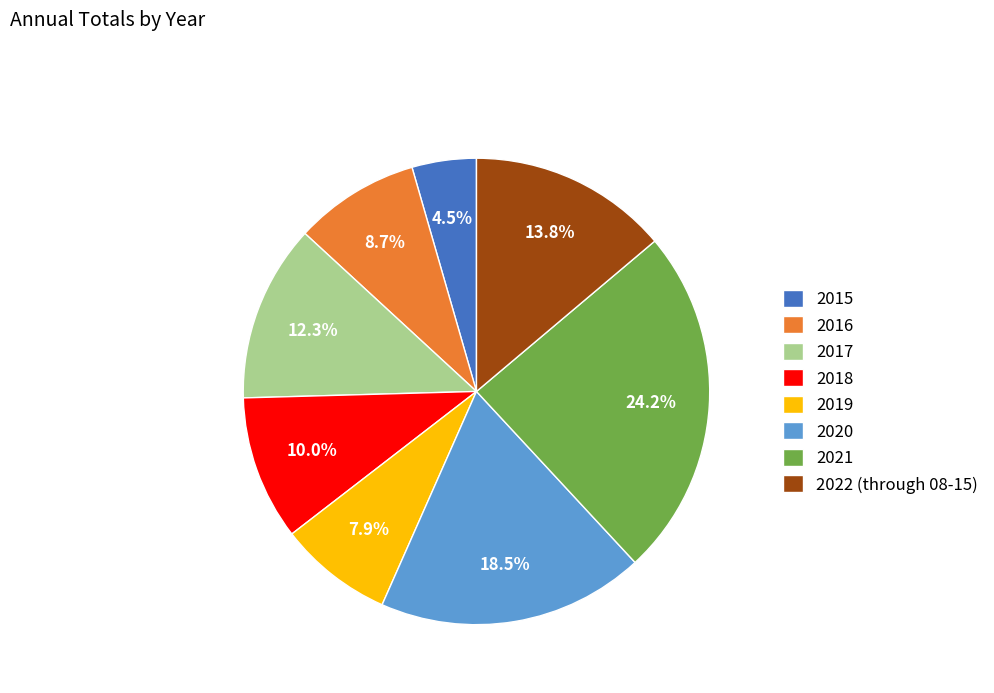

Rank the categories by value from highest to lowest.

2021, 2020, 2022 (through 08-15), 2017, 2018, 2016, 2019, 2015